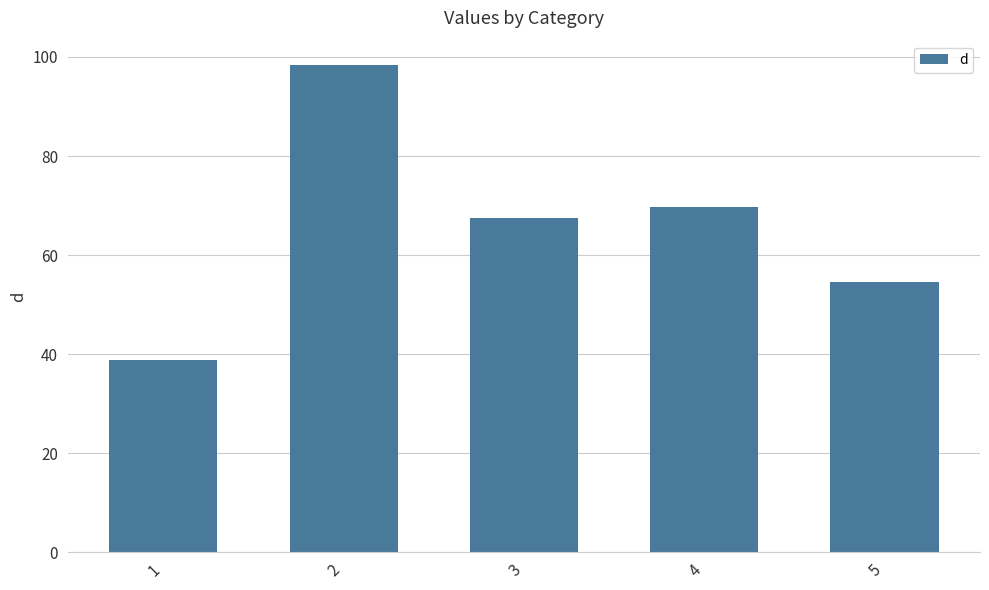

Reading left to right, list all the values displayed in this chart.

38.8	98.4	67.5	69.8	54.5